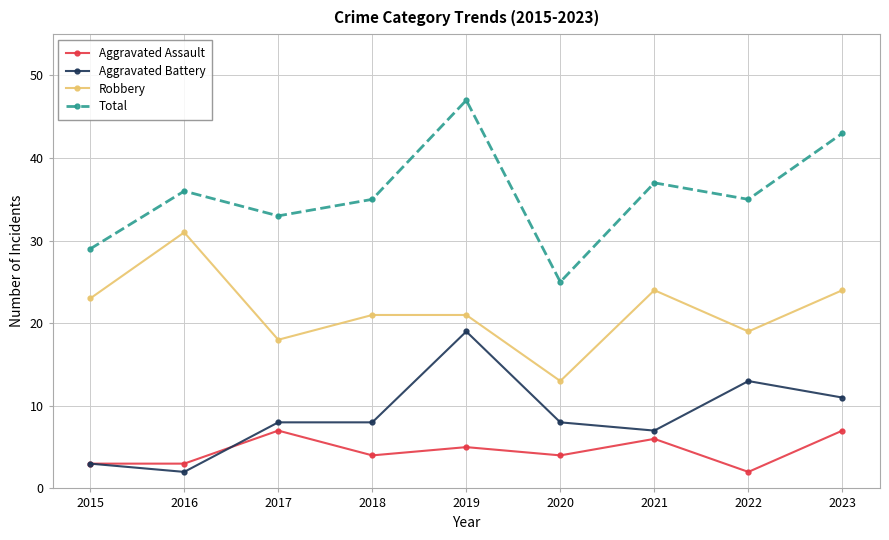

Where is Aggravated Battery nearest to the value 10?

2023